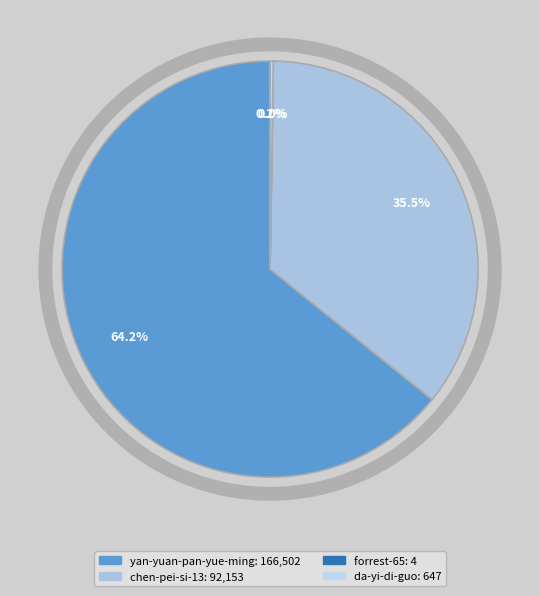

How many slices are in this pie chart?

4